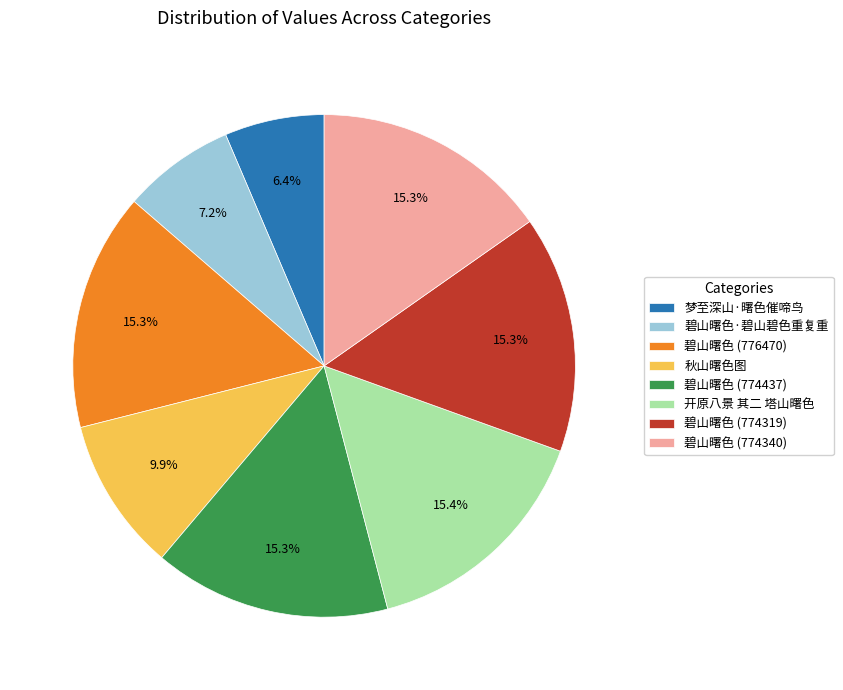

What percentage is NOT represented by 梦至深山·曙色催啼鸟?

93.6%